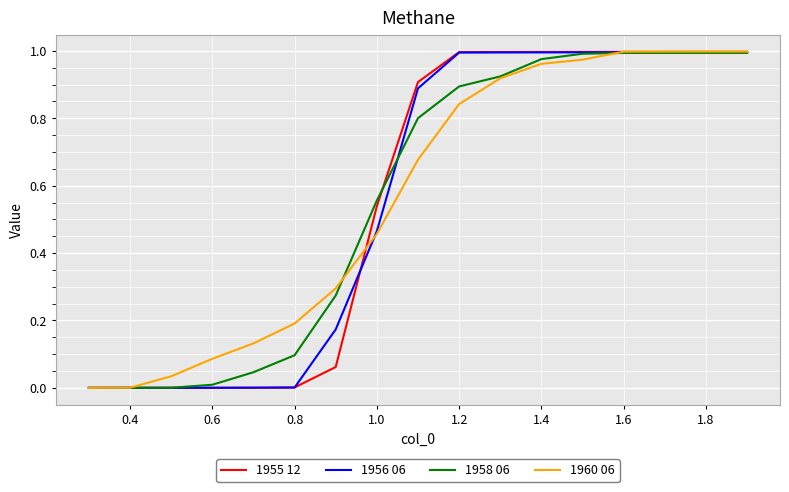

What are all the series names shown in the legend?

1955 12, 1956 06, 1958 06, 1960 06